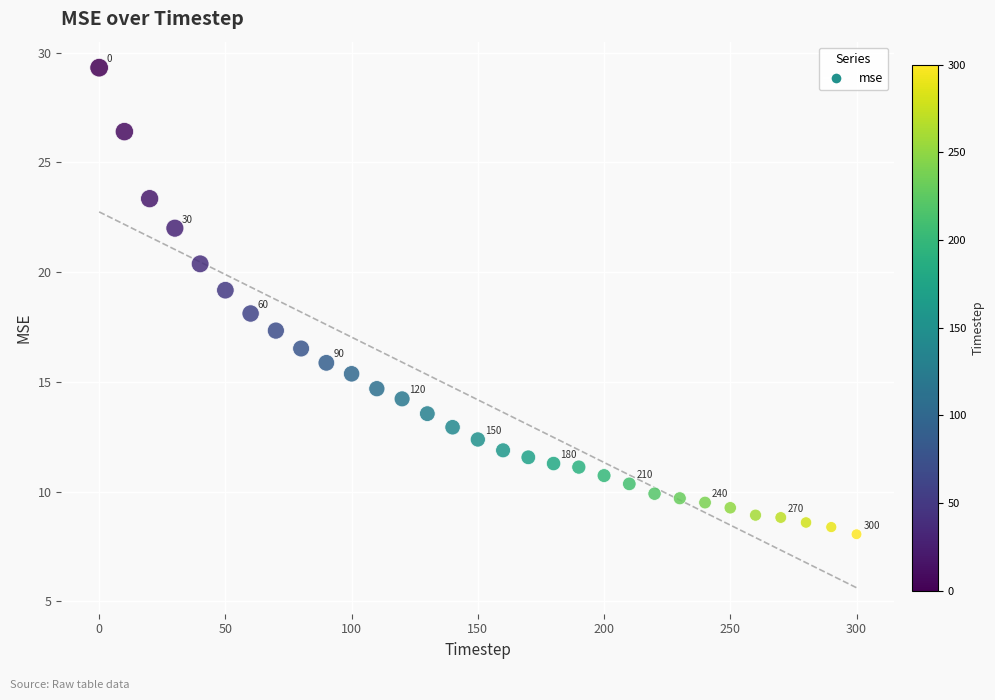

What is the range of Y values (max minus min)?

21.3